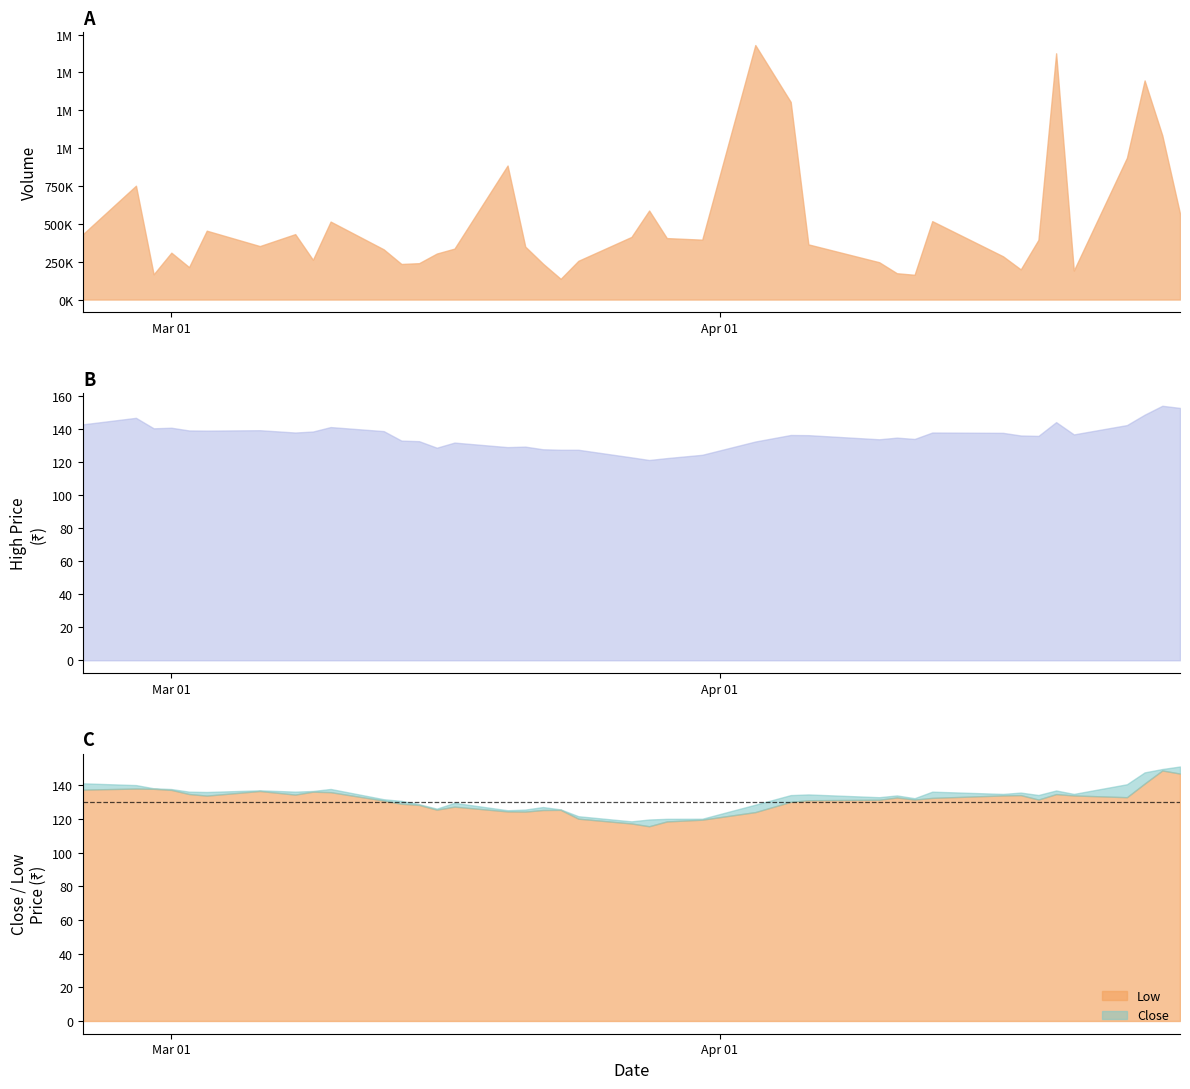

Which series changed the most between 15 and 26?

Volume